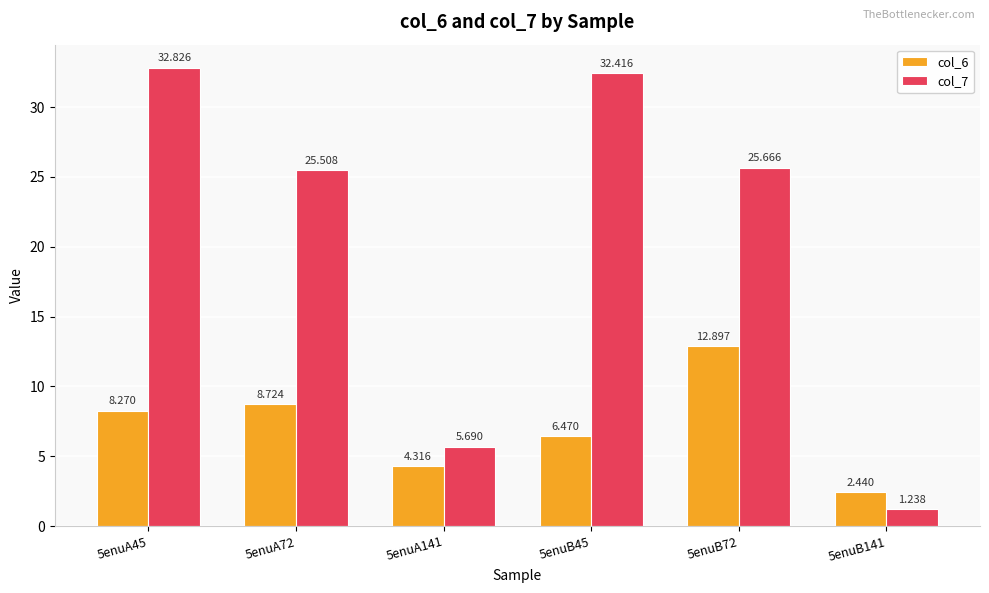

What position from the right is 5enuB45?

3